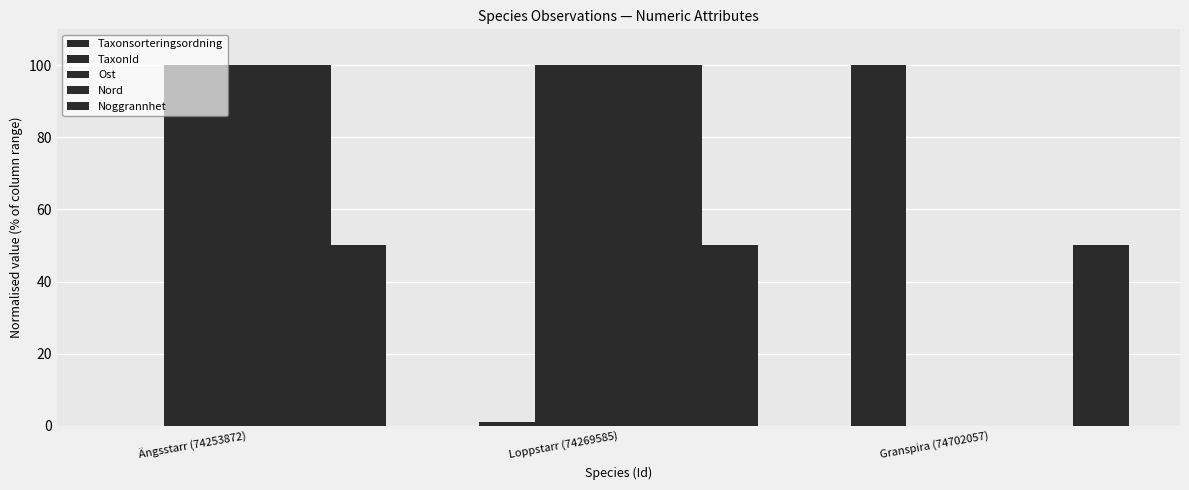

Which label corresponds to the largest value in the chart?

Granspira (74702057)